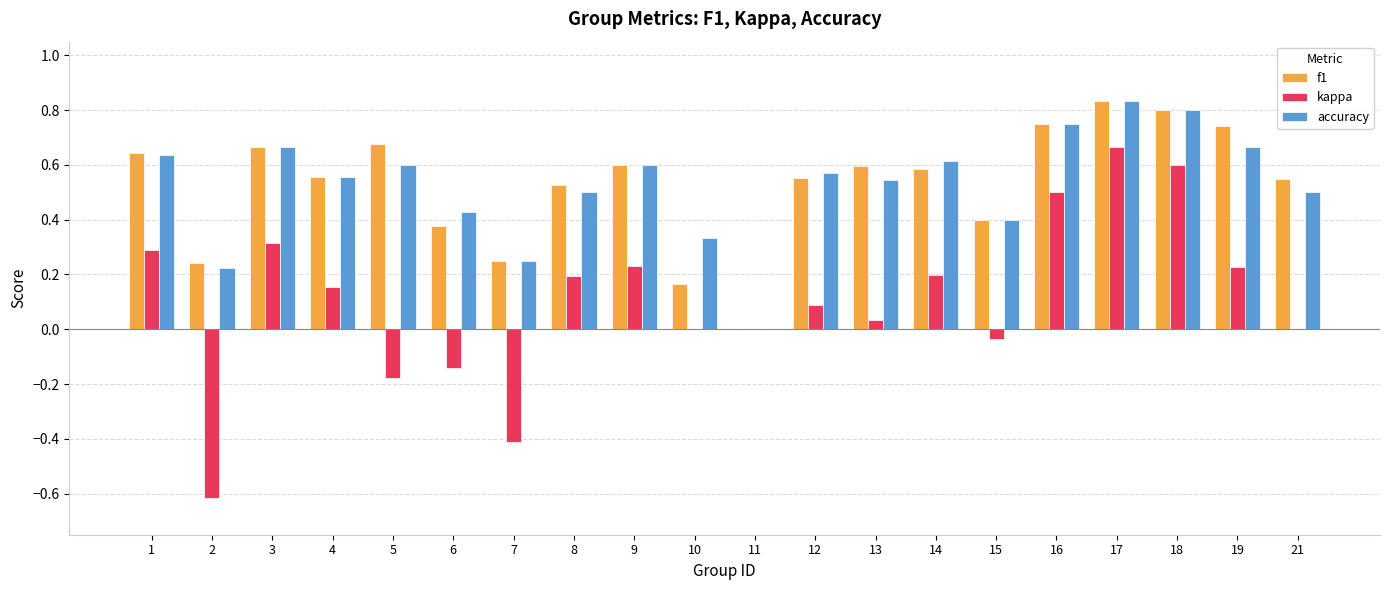

At which label does kappa reach its peak?

17